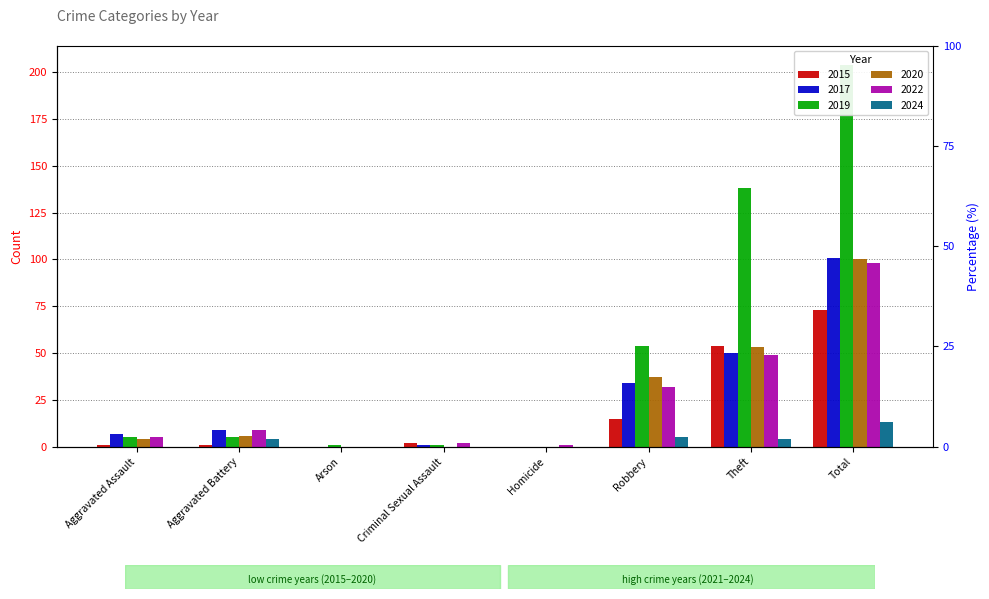

How many bars are there in total?

48